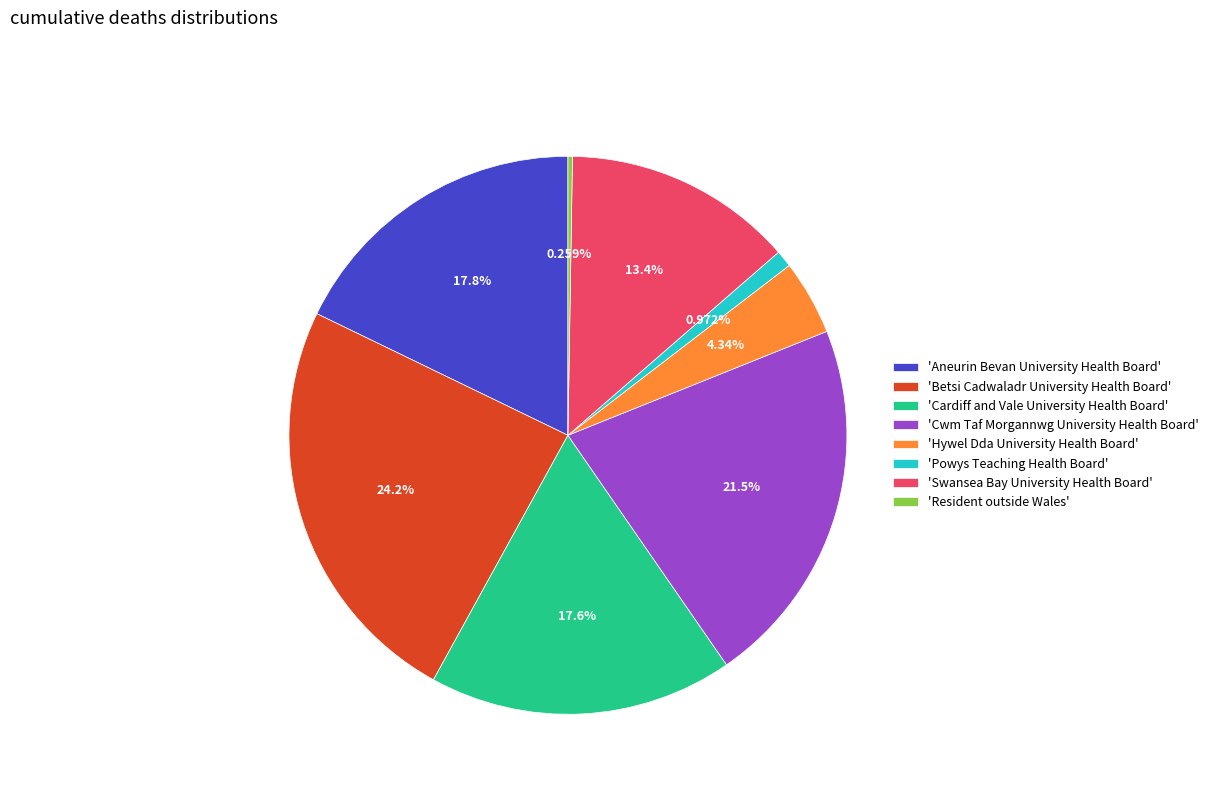

Is the sum of 'Powys Teaching Health Board' and 'Cwm Taf Morgannwg University Health Board' greater than half?

No